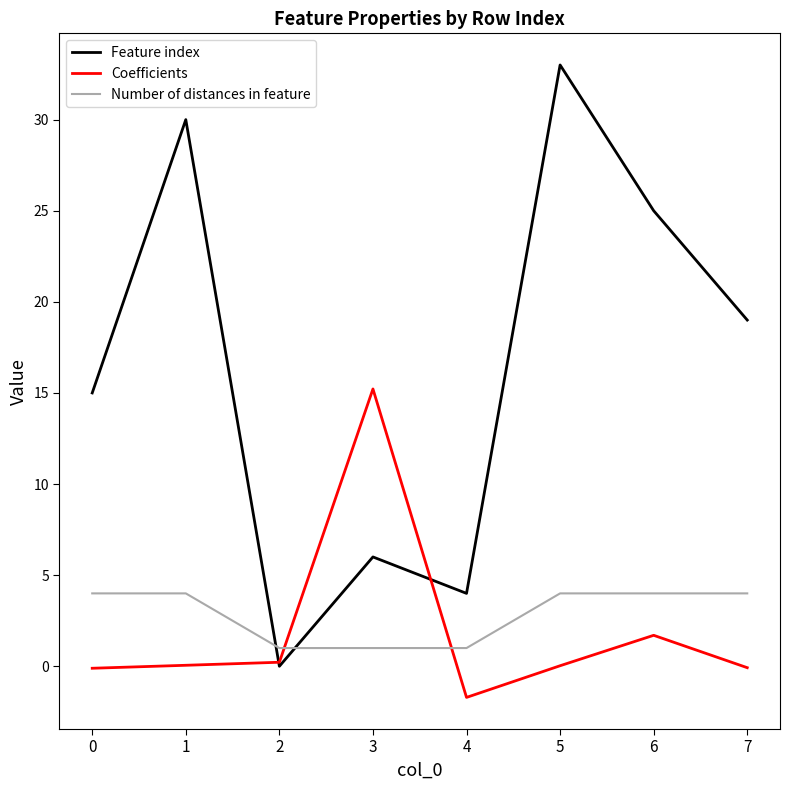

After their last crossing, which series has the higher values: Number of distances in feature or Feature index?

Feature index